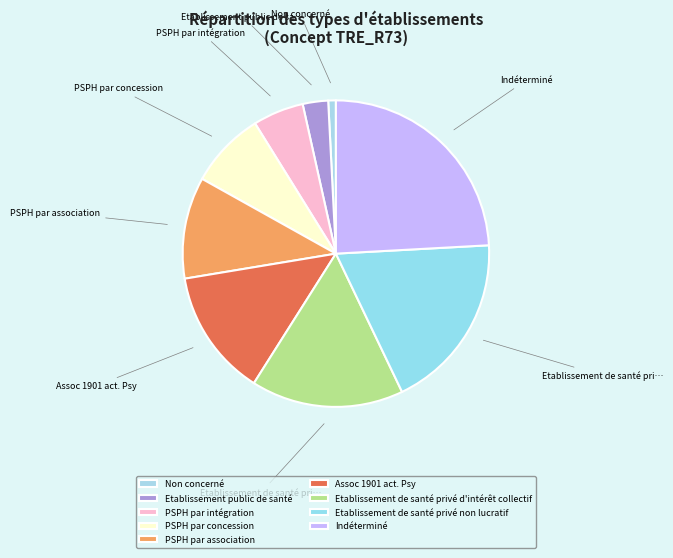

Is PSPH par concession the majority of the pie?

No